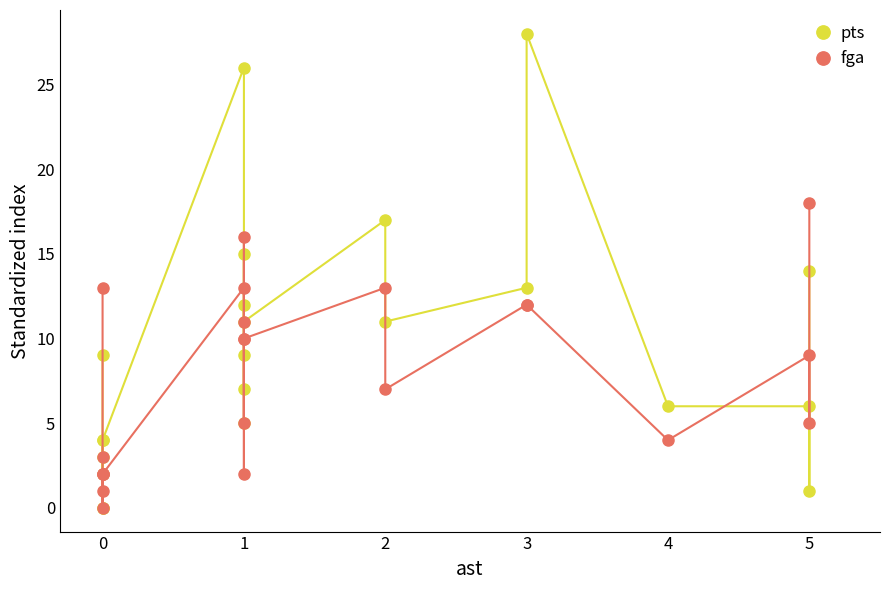

The pts series shows -16 at 0. True or false?

False